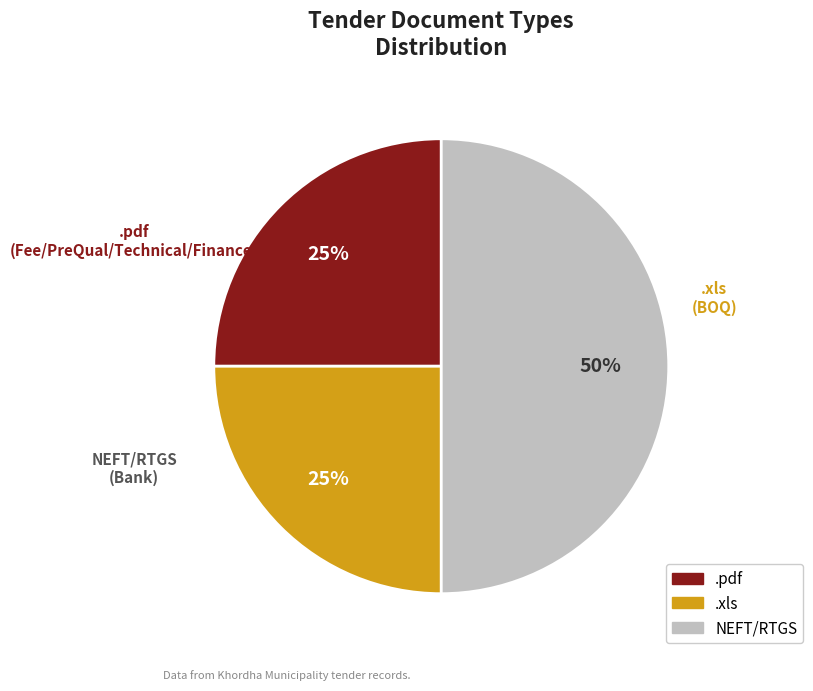

Approximately how many times larger is the value at .pdf compared to NEFT/RTGS?

0.5